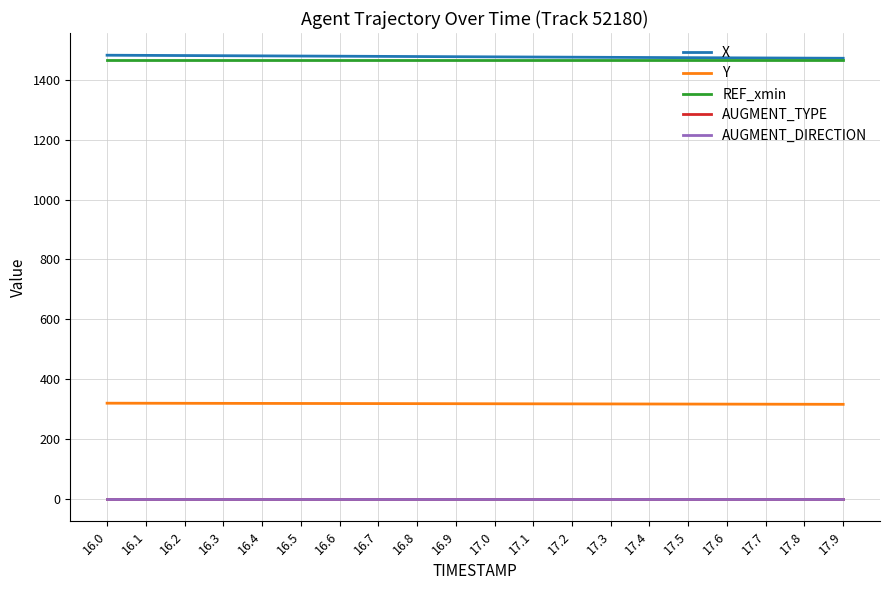

At 16.3, list the series in order from smallest to largest.

AUGMENT_TYPE, AUGMENT_DIRECTION, Y, REF_xmin, X